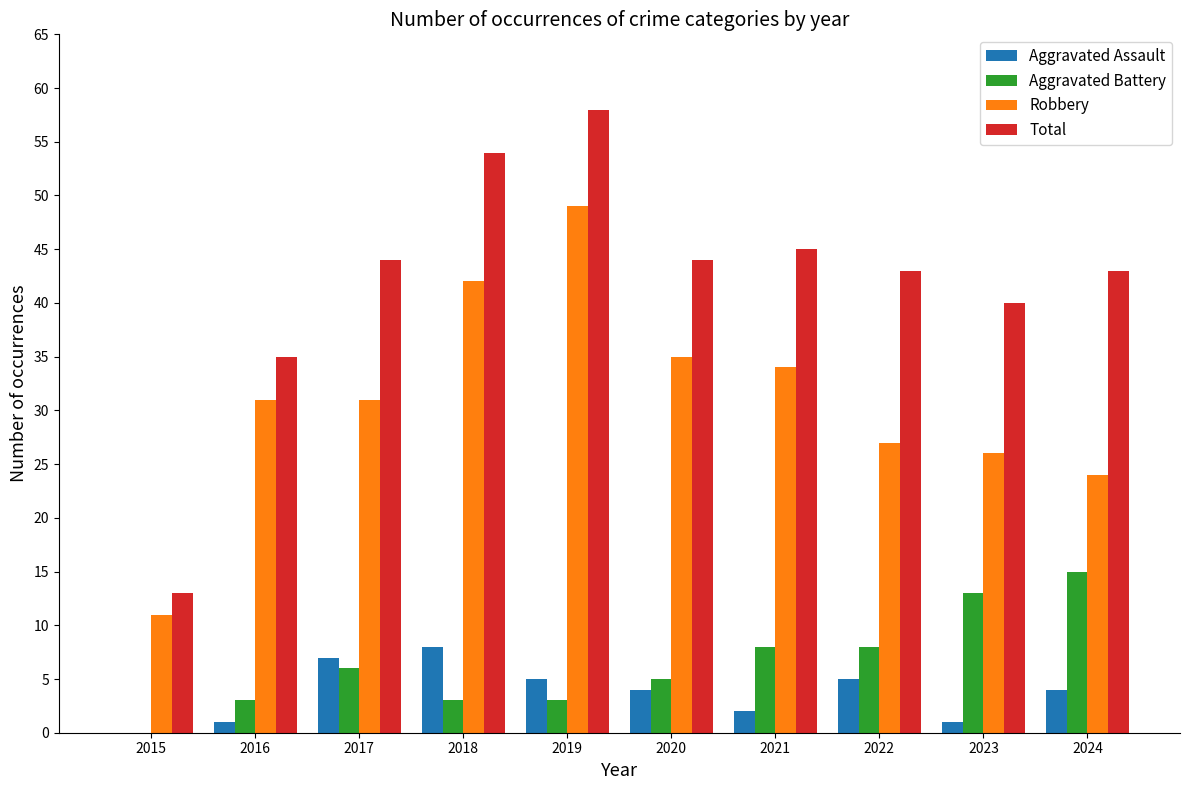

Which series has the largest total across all categories?

Total